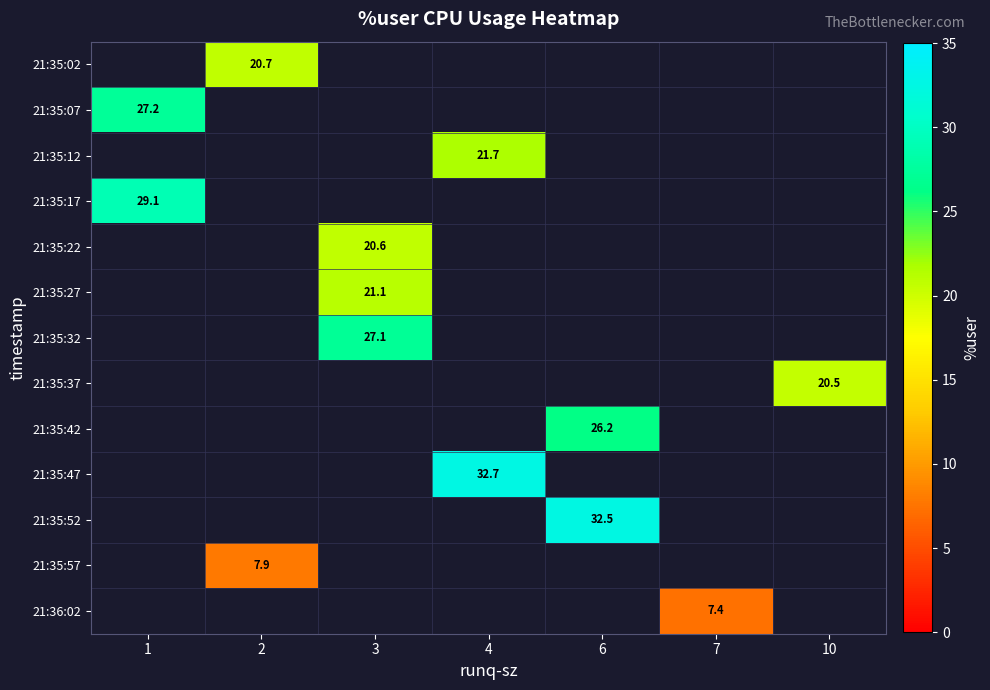

Which category has the highest value across all series?

4